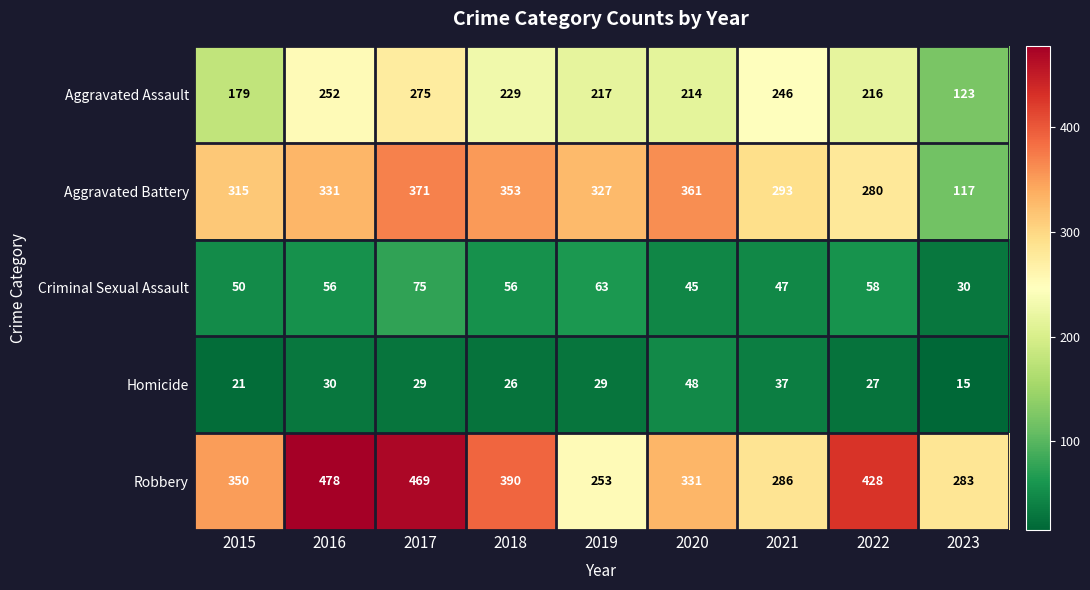

At 2021, list the series in order from smallest to largest.

Homicide, Criminal Sexual Assault, Aggravated Assault, Robbery, Aggravated Battery